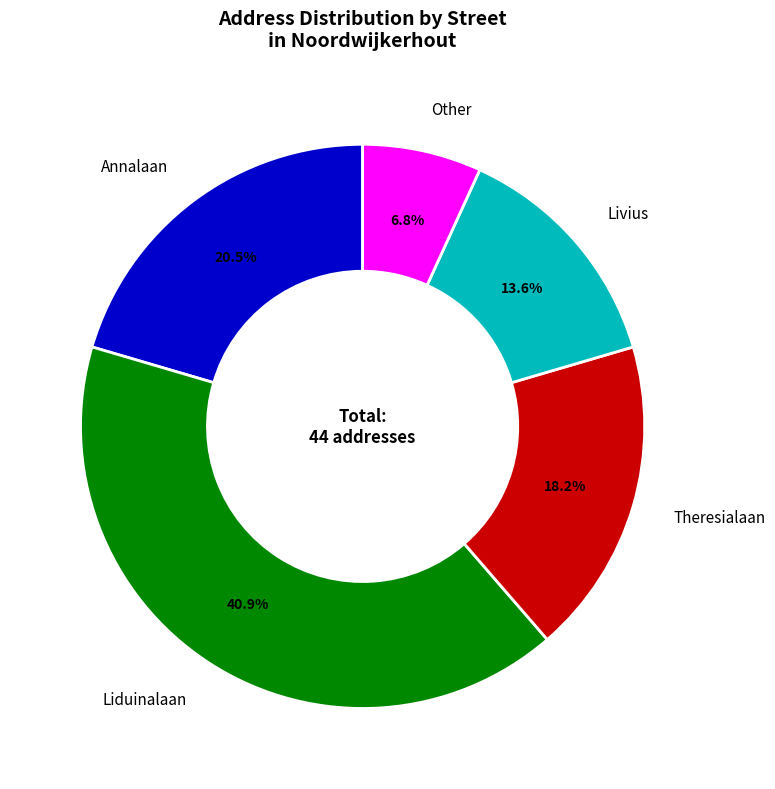

The Liduinalaan slice represents 41% of the pie. True or false?

True